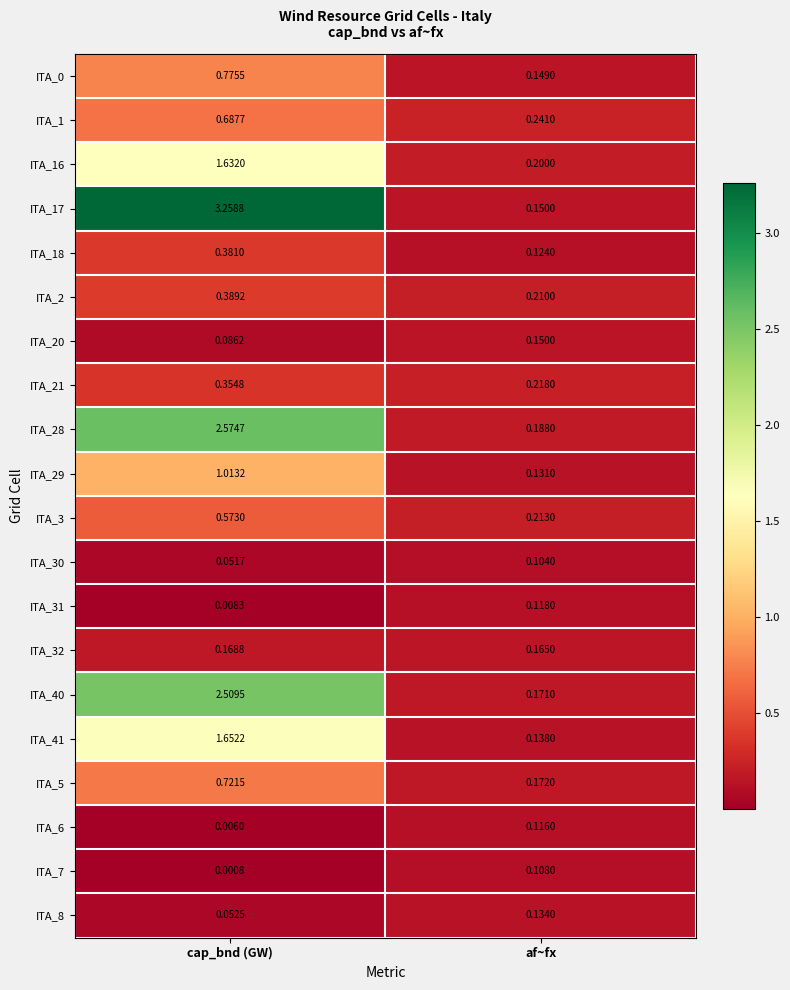

Rank the categories by ITA_5 value from highest to lowest.

cap_bnd (GW), af~fx